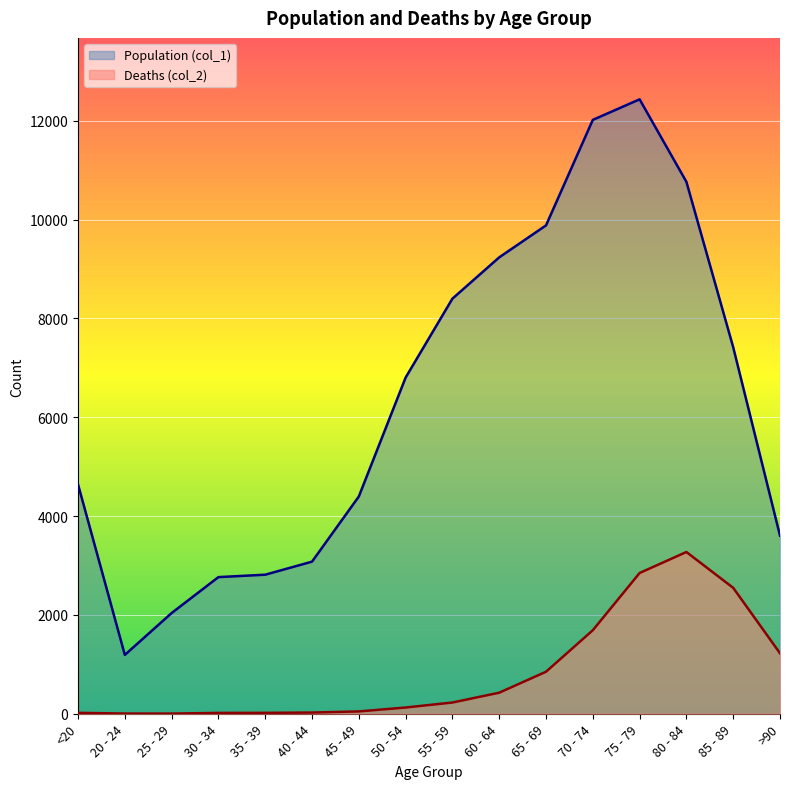

Which label corresponds to the largest value in the chart?

75 - 79